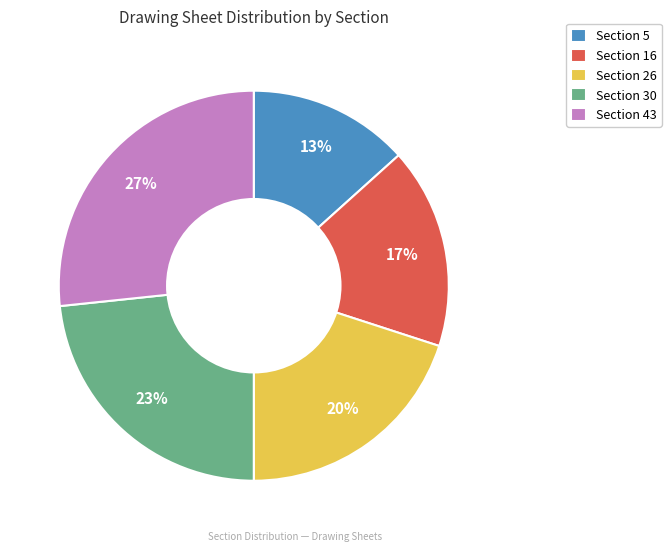

True or false: Section 43 accounts for 27% of the total.

True